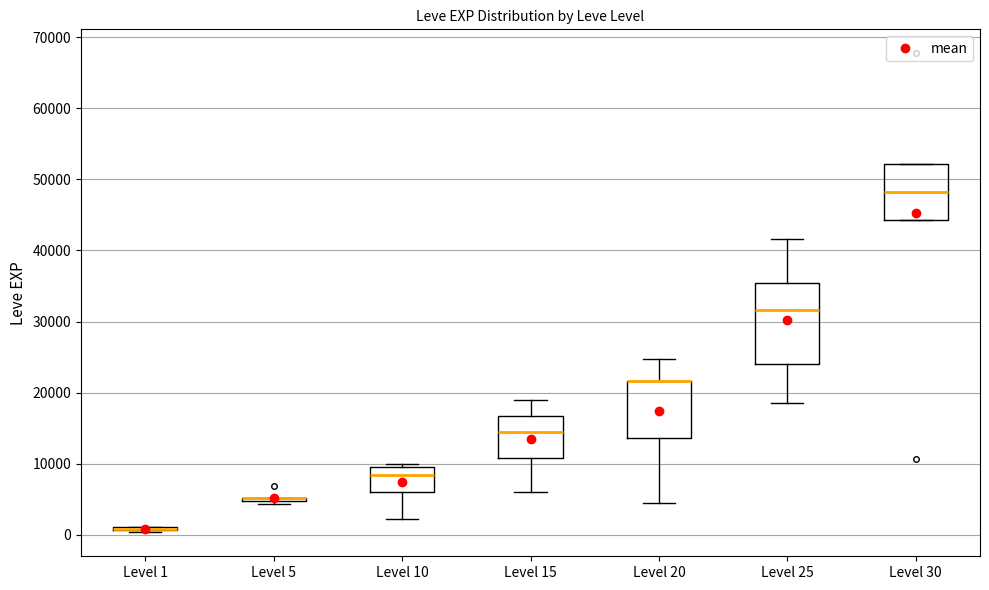

Reading left to right, transcribe this box plot: for each box, give where its median line is, the range the box spans, and where its two whiskers end, as read against the y-axis. The values are not printed on the chart, so give them approximately, as read against the axis.

Level 1: box collapsed to a line at 1000, whiskers 0 to 1000
Level 5: box collapsed to a line at 5000, whiskers 4000 to 5000
Level 10: median 8000, box 6000 to 10000, whiskers 2000 to 10000 (just above the box's upper edge)
Level 15: median 15000, box 11000 to 17000, whiskers 6000 to 19000
Level 20: median 22000 (drawn on the box's upper edge), box 14000 to 22000, whiskers 4000 to 25000
Level 25: median 32000, box 24000 to 35000, whiskers 18000 to 42000
Level 30: median 48000, box 44000 to 52000, whiskers 44000 to 52000